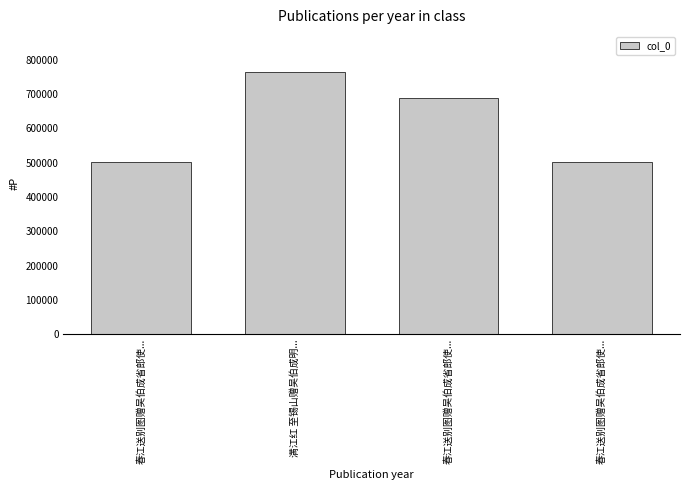

Read the value at 春江送别图赠吴伯成省郎使....

502301